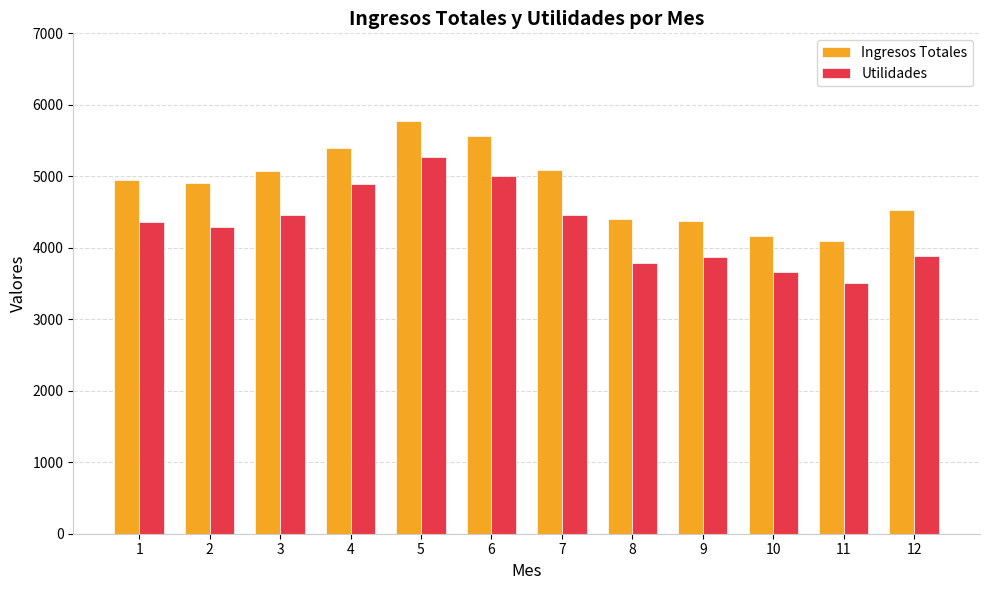

What is the difference between the highest and lowest values at 11?

585